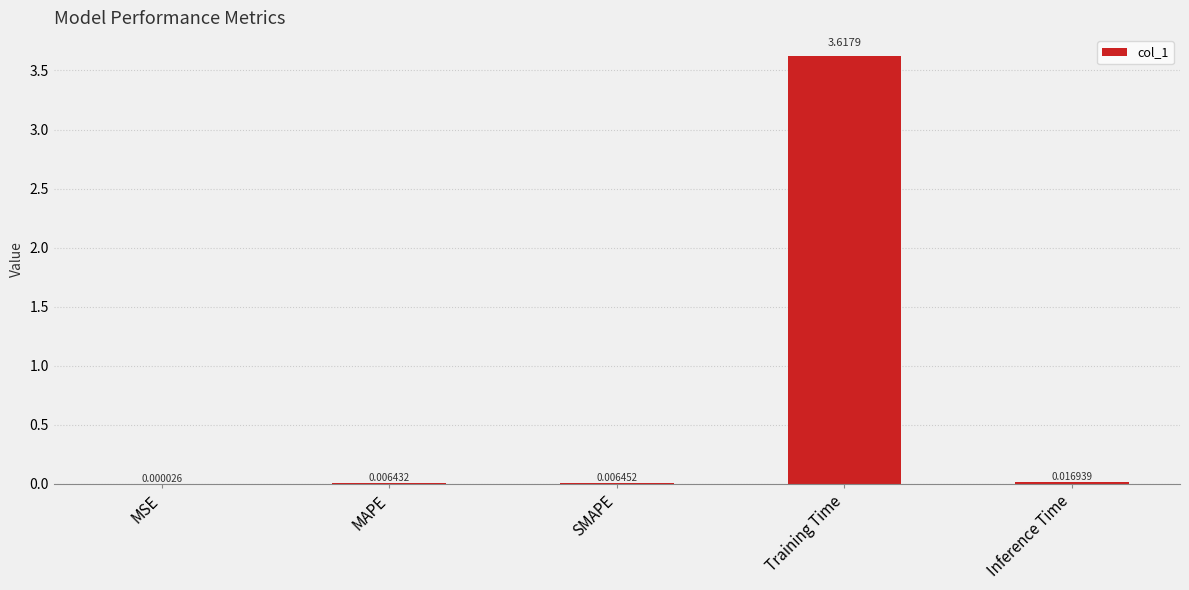

Which label corresponds to the largest value in the chart?

Training Time